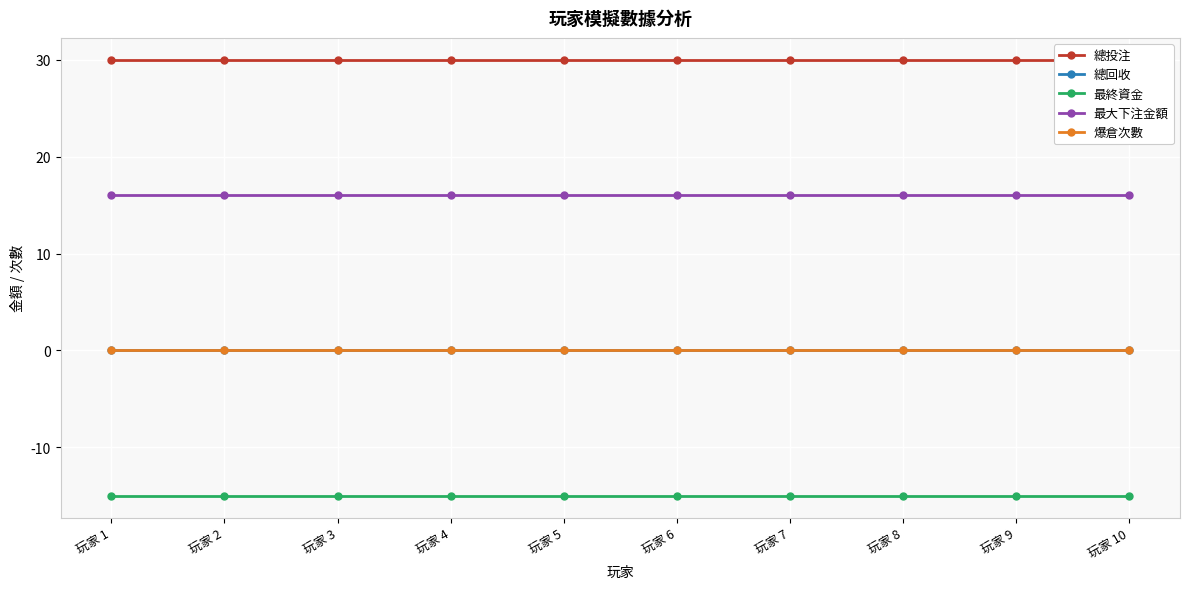

Rank the series by their maximum value, from highest to lowest.

總投注, 最大下注金額, 總回收, 爆倉次數, 最終資金